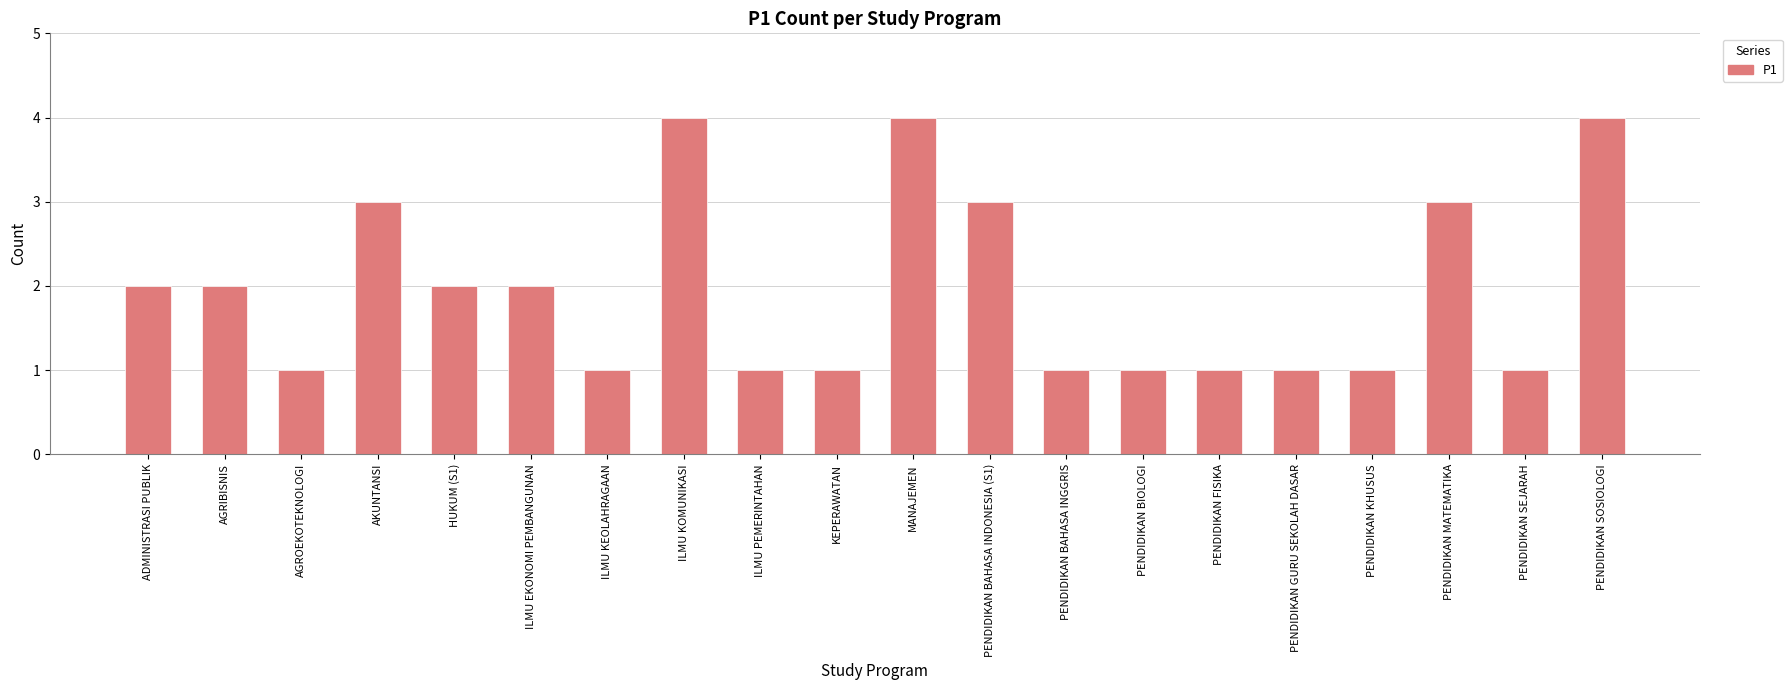

How many bars are there in total?

20